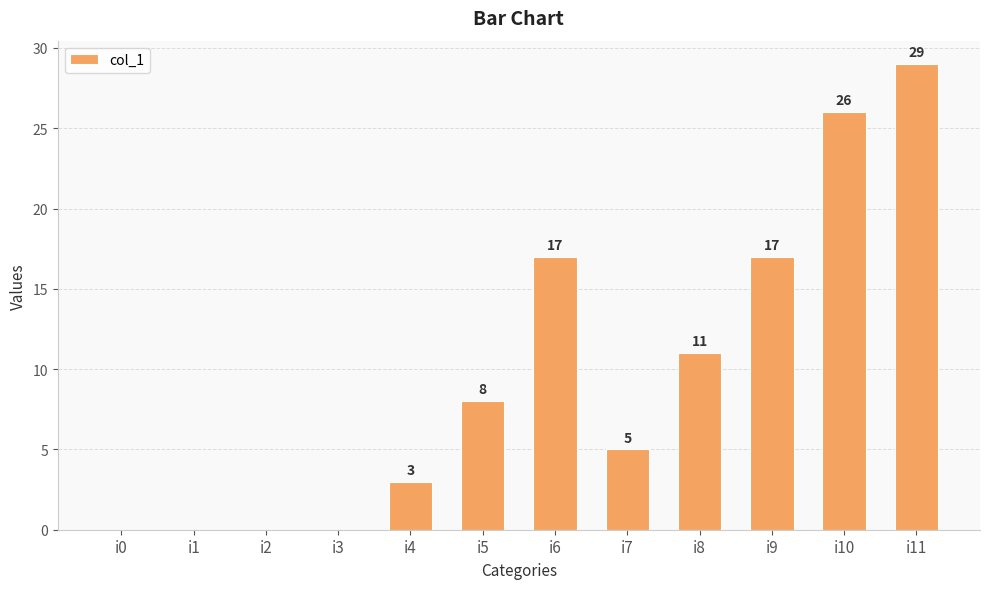

What is the sum of all values?

116